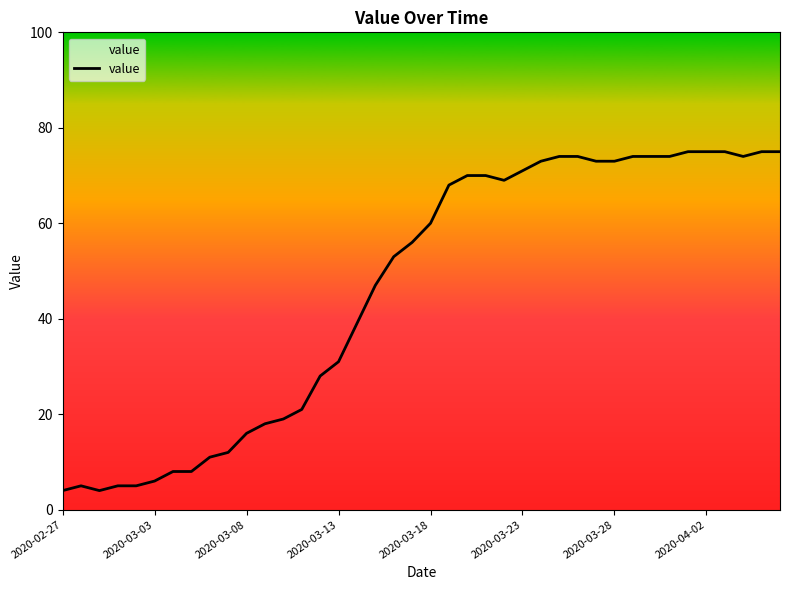

Reading right to left, transcribe all the data shown in this chart.

75	75	74	75	75	75	74	74	74	73	73	74	74	73	71	69	70	70	68	60	56	53	47	39	31	28	21	19	18	16	12	11	8	8	6	5	5	4	5	4